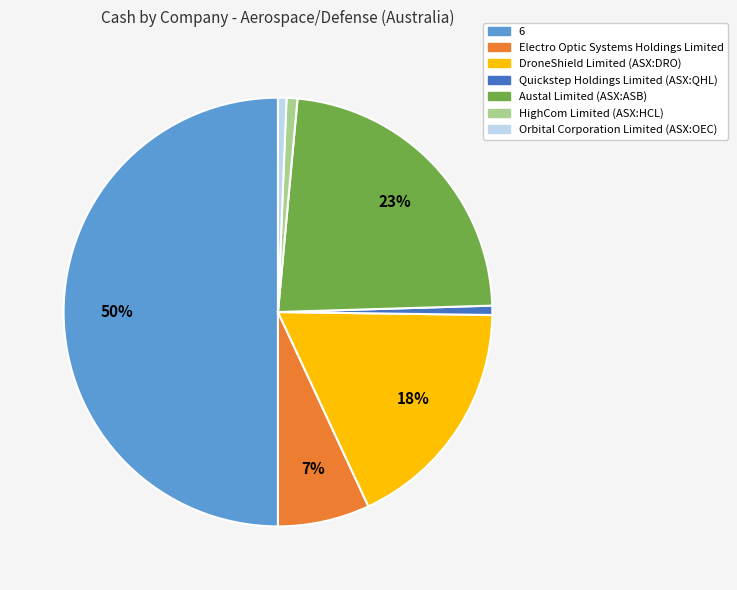

Is the sum of Electro Optic Systems Holdings Limited and HighCom Limited (ASX:HCL) greater than half?

No